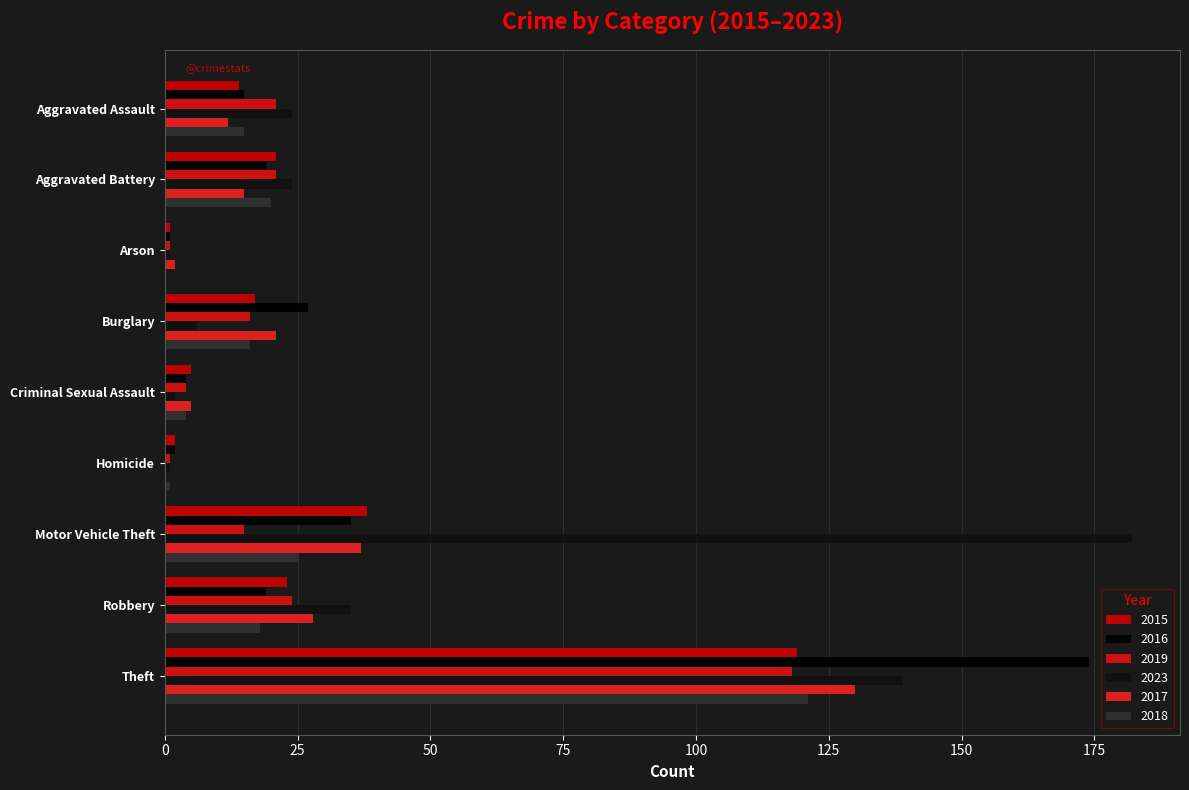

At which label does 2017 first exceed 15?

Burglary